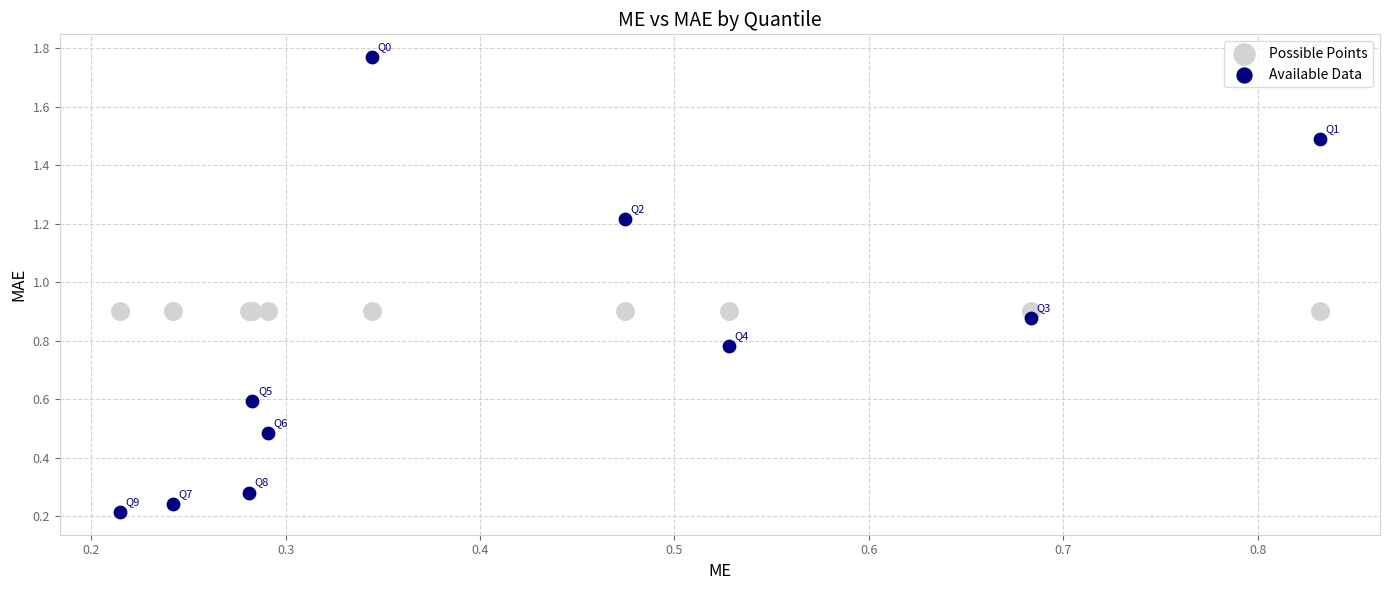

Which series reaches the maximum Y coordinate?

Available Data